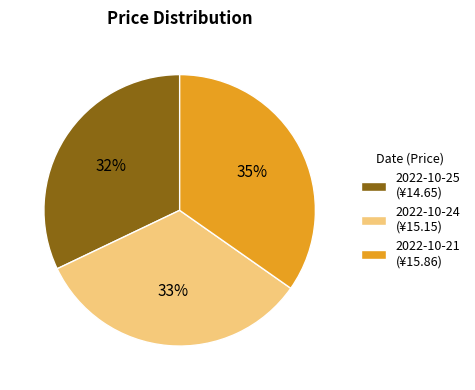

Count the number of slices in the pie.

3